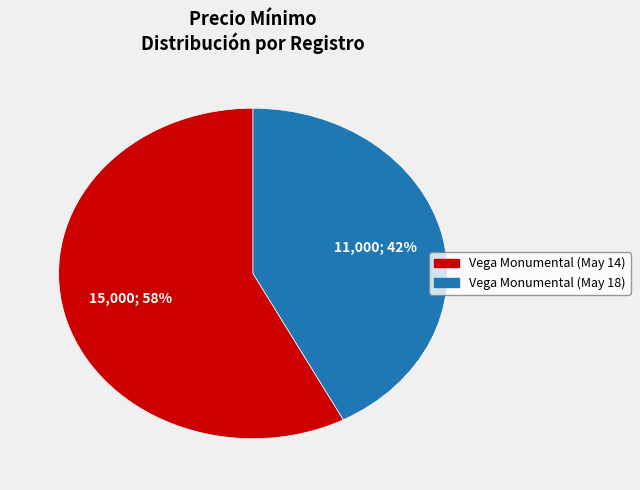

Approximately how many times larger is the value at Vega Monumental (May 14) compared to Vega Monumental (May 18)?

1.4